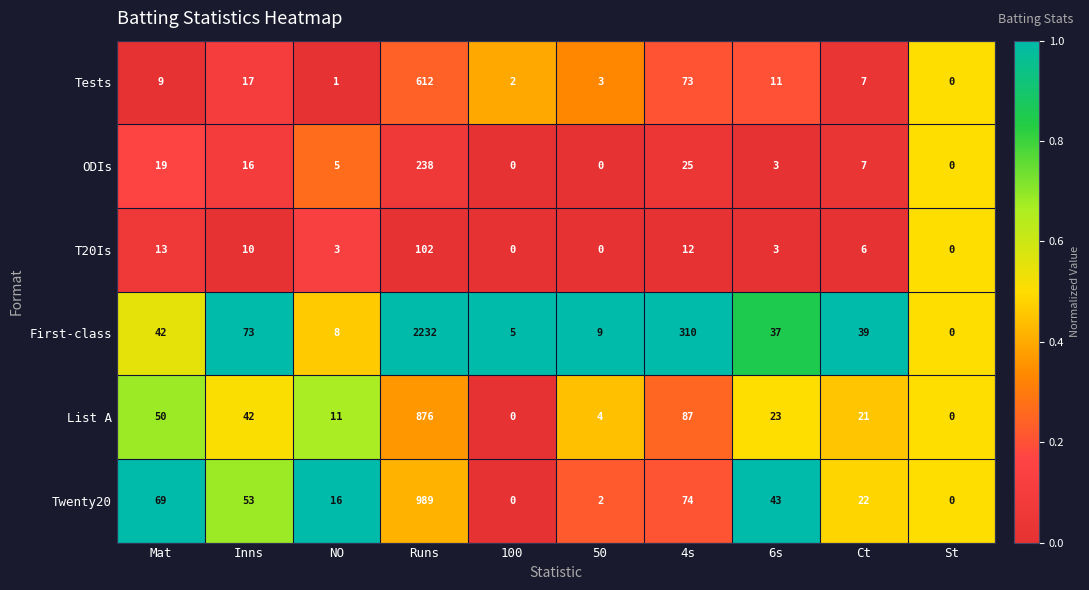

Which category has the highest value across all series?

Runs